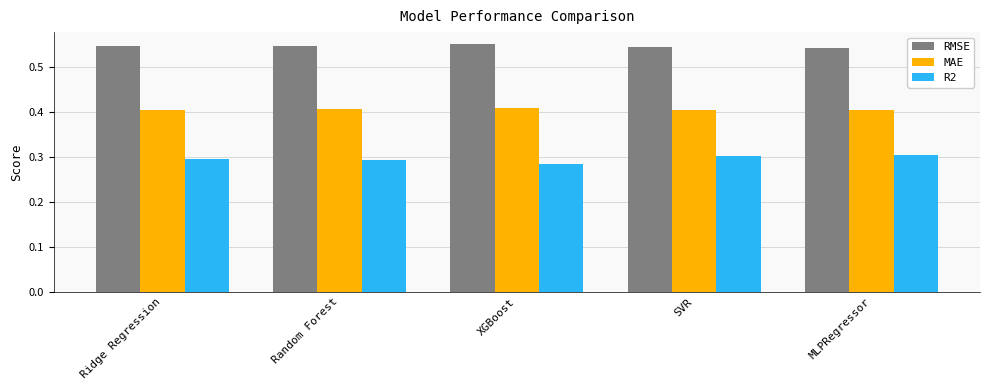

At Ridge Regression, list the series in order from smallest to largest.

R2, MAE, RMSE